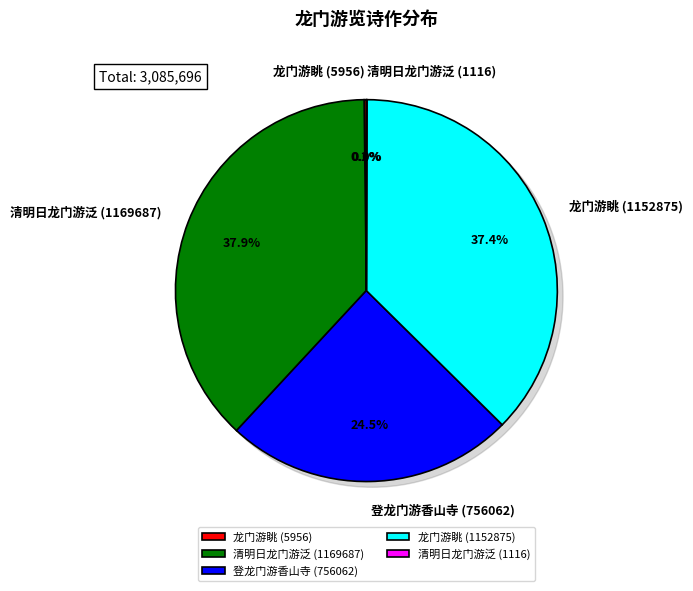

How many segments does this pie chart have?

5